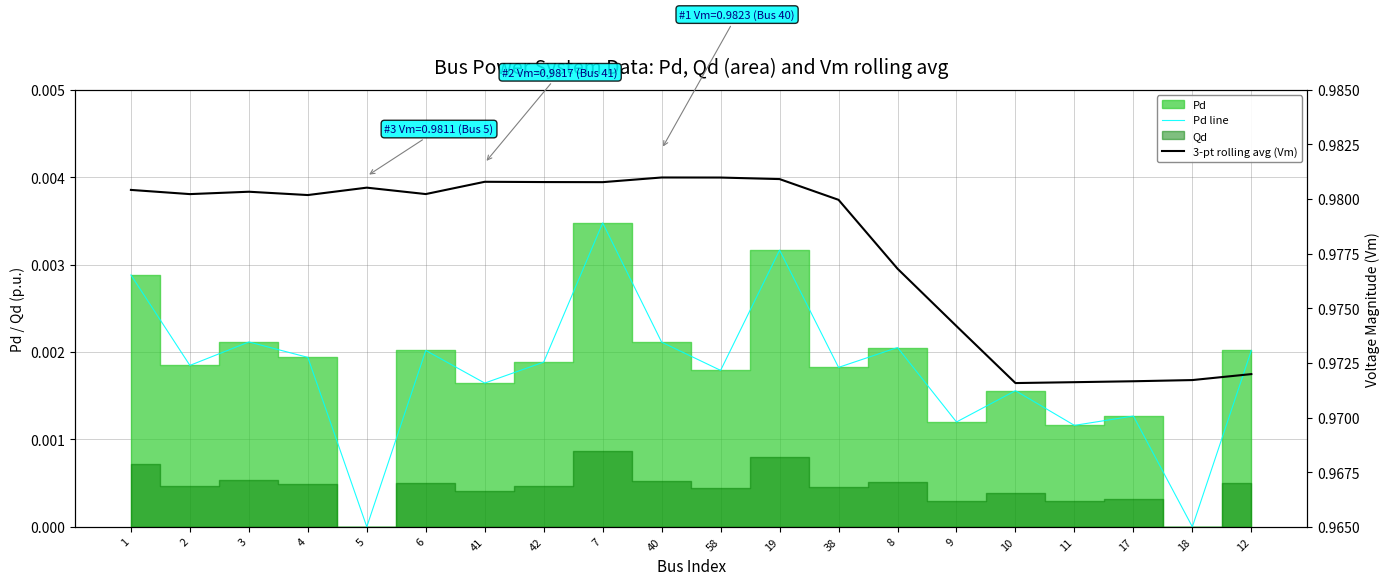

The Pd line series shows 0.0 at 11. True or false?

True